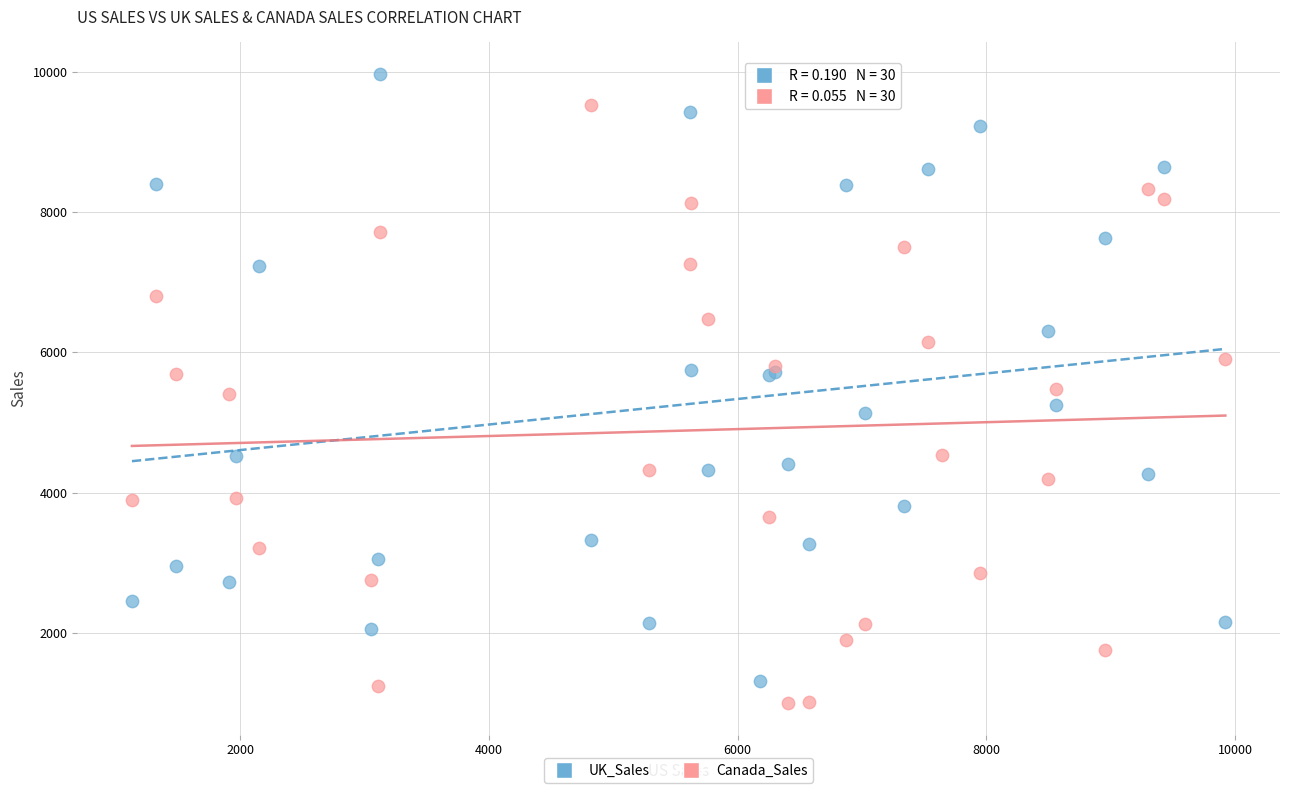

Which series contains the highest Y value?

UK_Sales